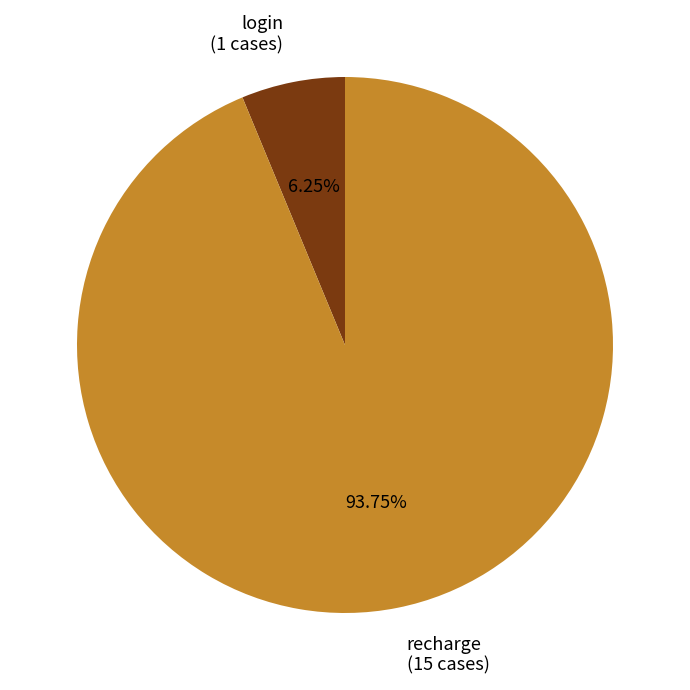

Is there a majority slice in this chart?

Yes